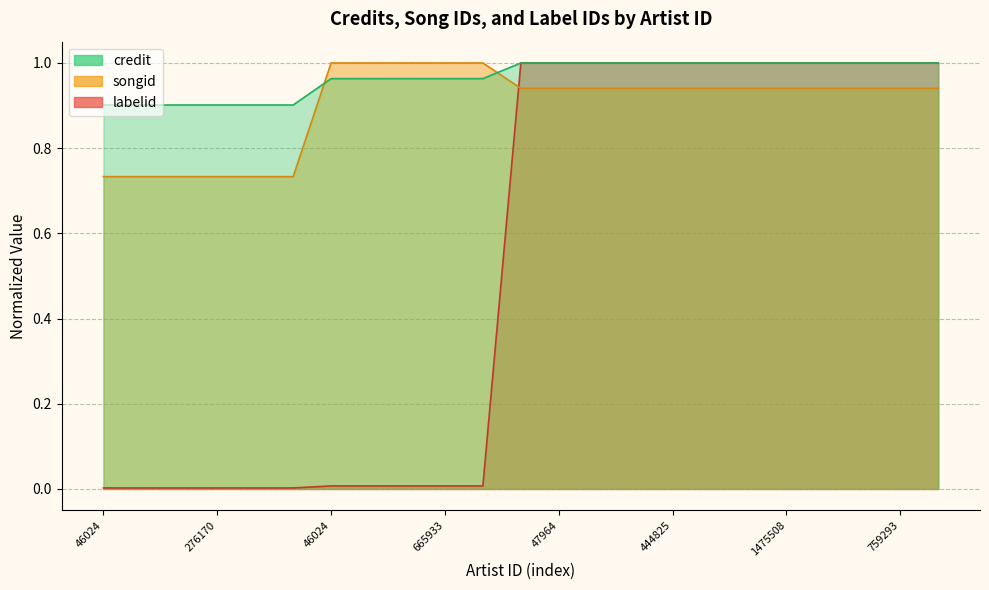

How many values in the labelid series are below 1?

11